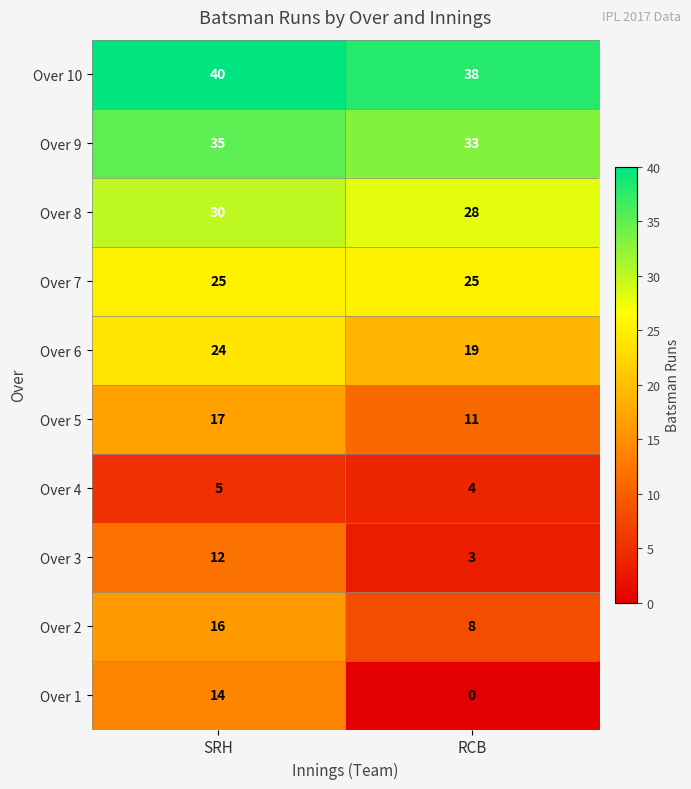

Reading left to right, what are all the values shown in this chart?

Over 10: SRH=40	RCB=38
Over 9: SRH=35	RCB=33
Over 8: SRH=30	RCB=28
Over 7: SRH=25	RCB=25
Over 6: SRH=24	RCB=19
Over 5: SRH=17	RCB=11
Over 4: SRH=5	RCB=4
Over 3: SRH=12	RCB=3
Over 2: SRH=16	RCB=8
Over 1: SRH=14	RCB=0